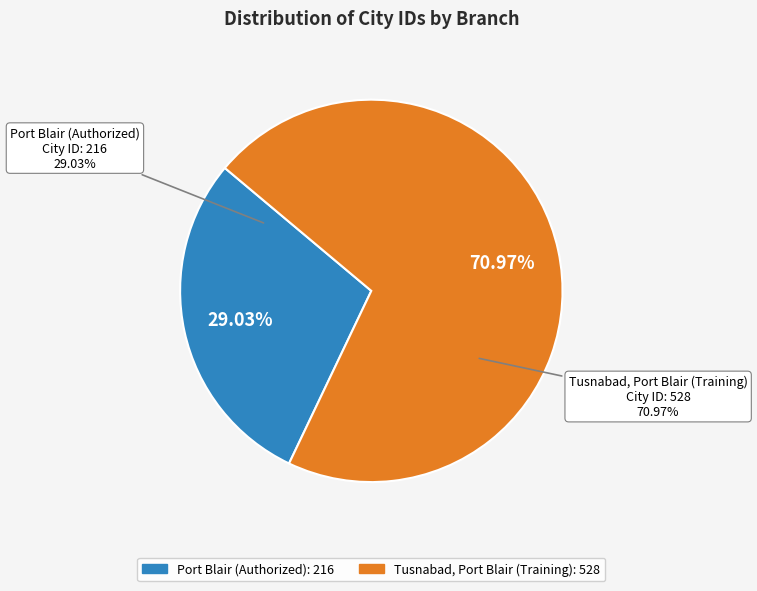

How much of the chart is everything except Port Blair (Authorized)?

71.0%